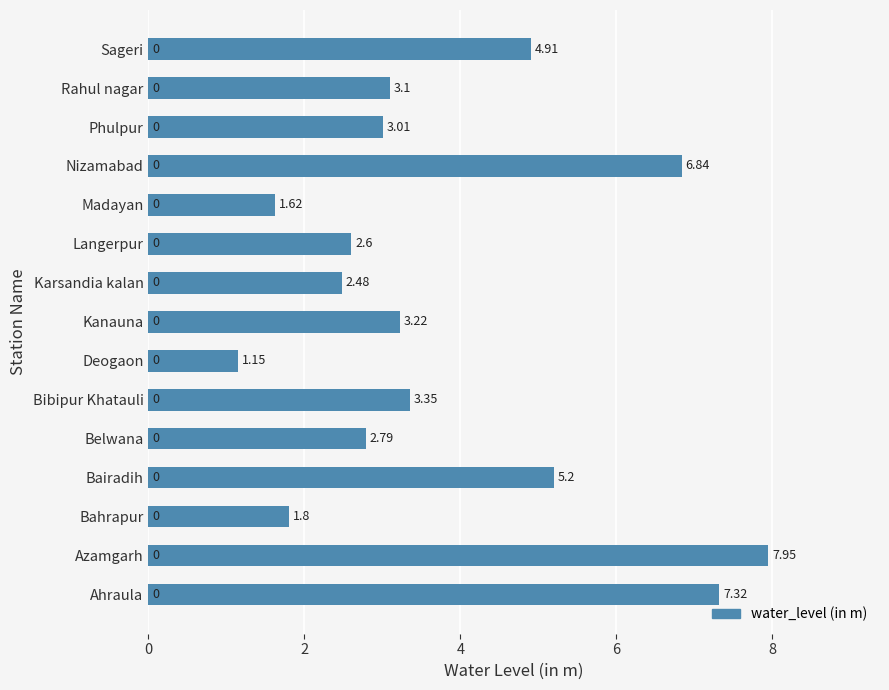

Which has a higher value, Rahul nagar or Kanauna?

Kanauna